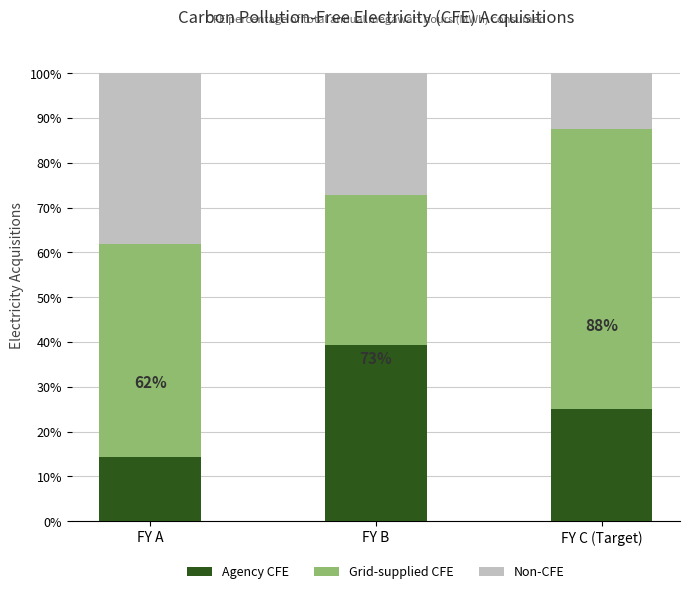

What is the sum of the Agency CFE values at FY A and FY B?

53.7